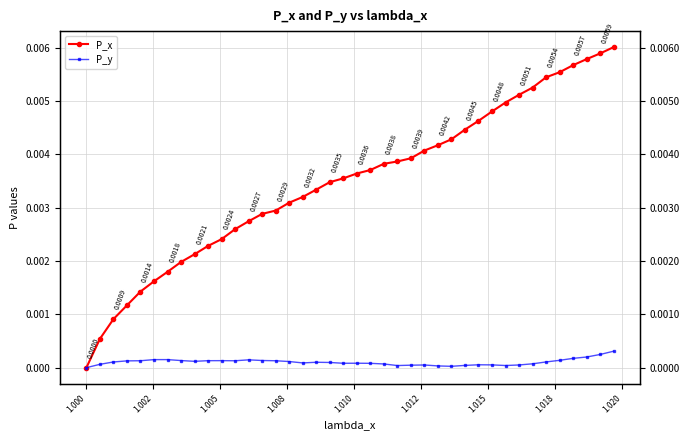

What are all the series names shown in the legend?

P_x, P_y